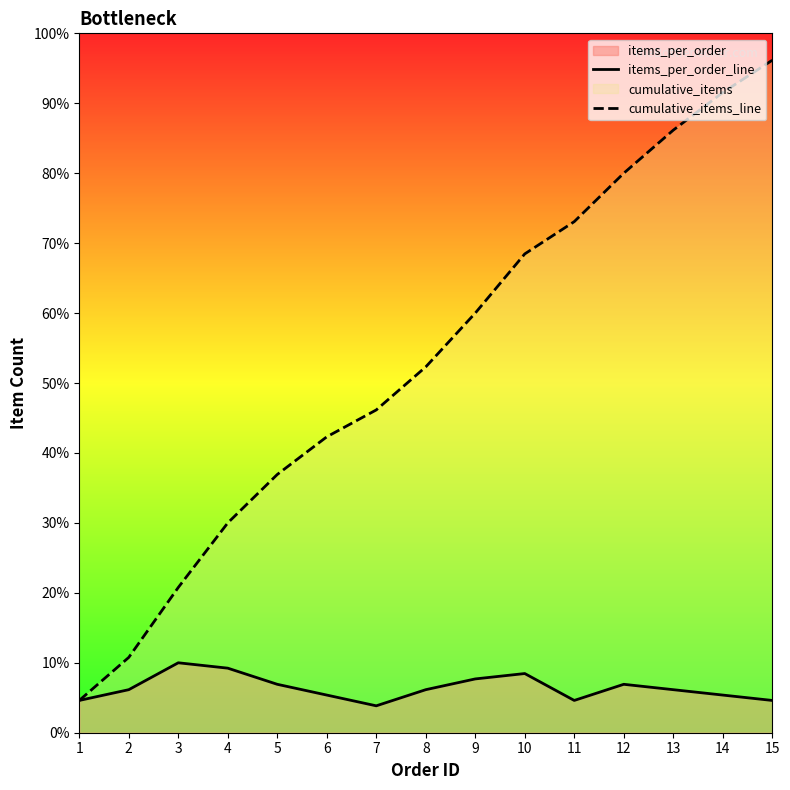

Reading left to right, what are all the values shown in this chart?

items_per_order_line: 6	8	13	12	9	7	5	8	10	11	6	9	8	7	6
cumulative_items_line: 6	14	27	39	48	55	60	68	78	89	95	104	112	119	125